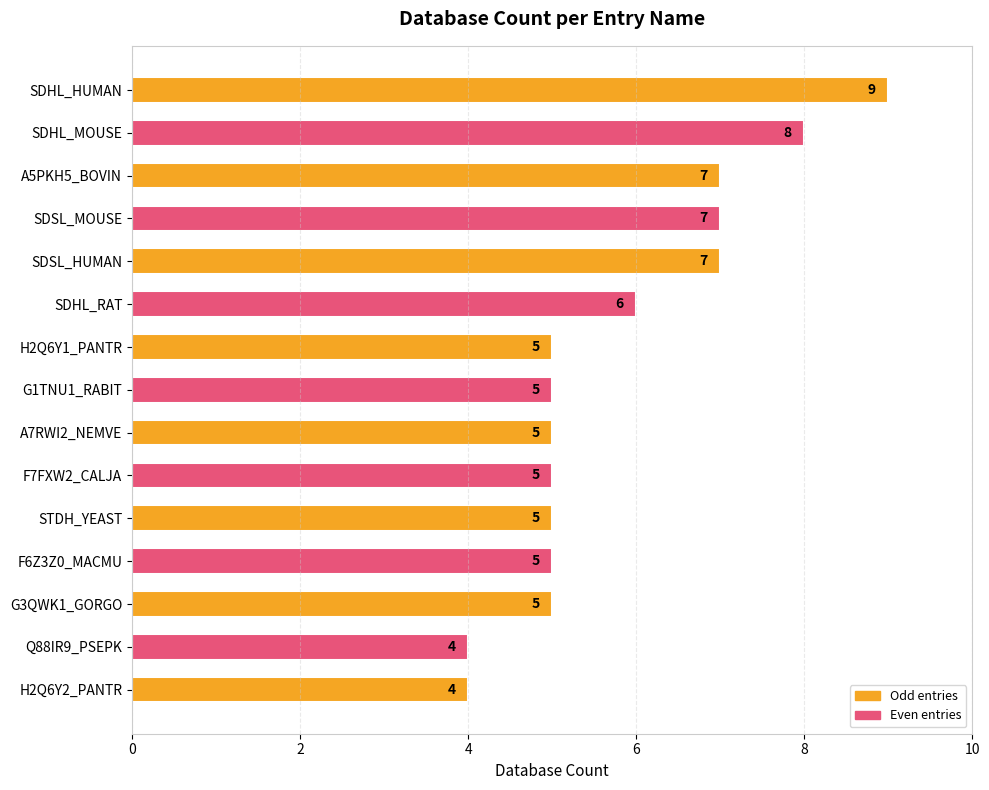

How many values are between 5 and 7?

11